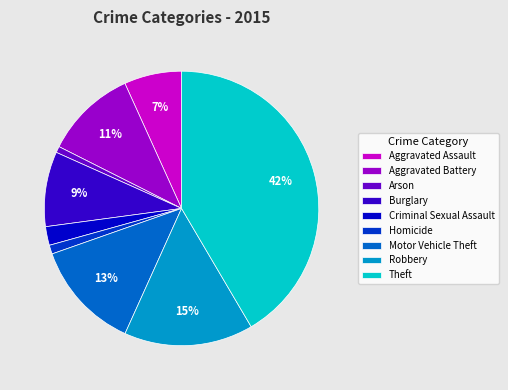

True or false: Criminal Sexual Assault accounts for 8% of the total.

False